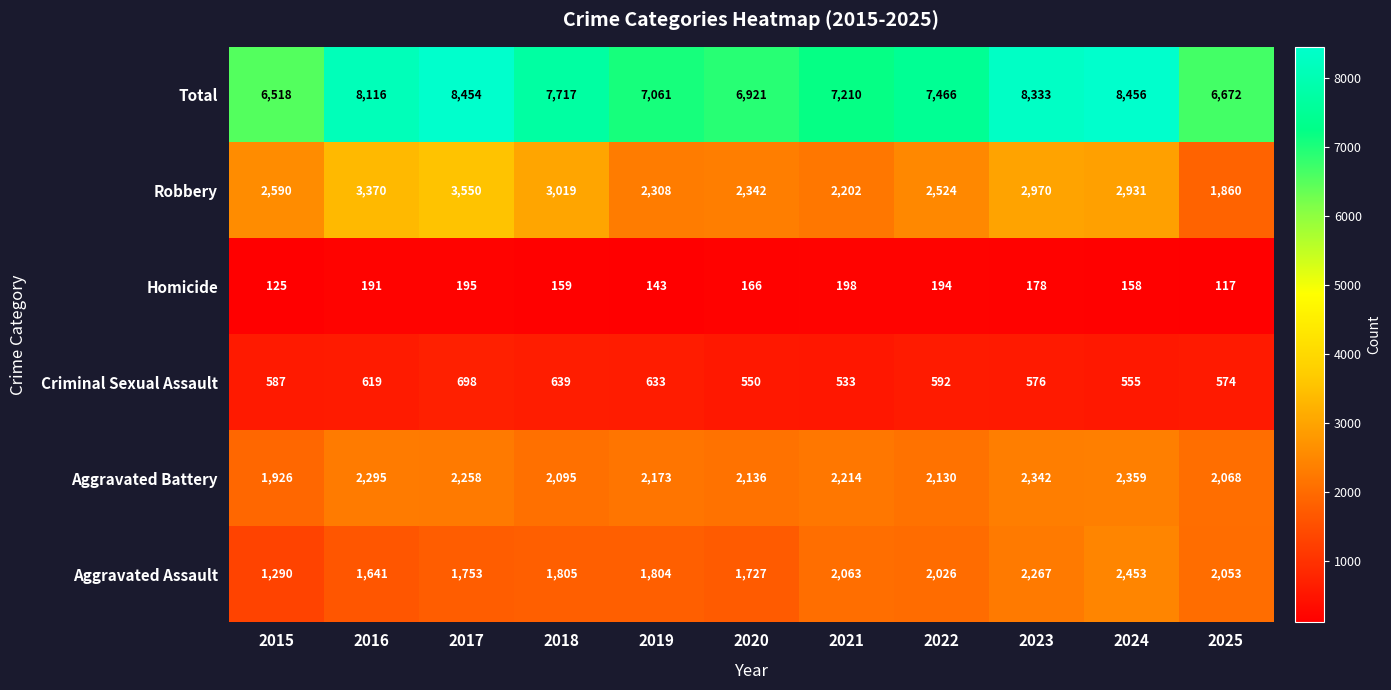

What is the sum of the Criminal Sexual Assault values at 2018 and 2022?

1231